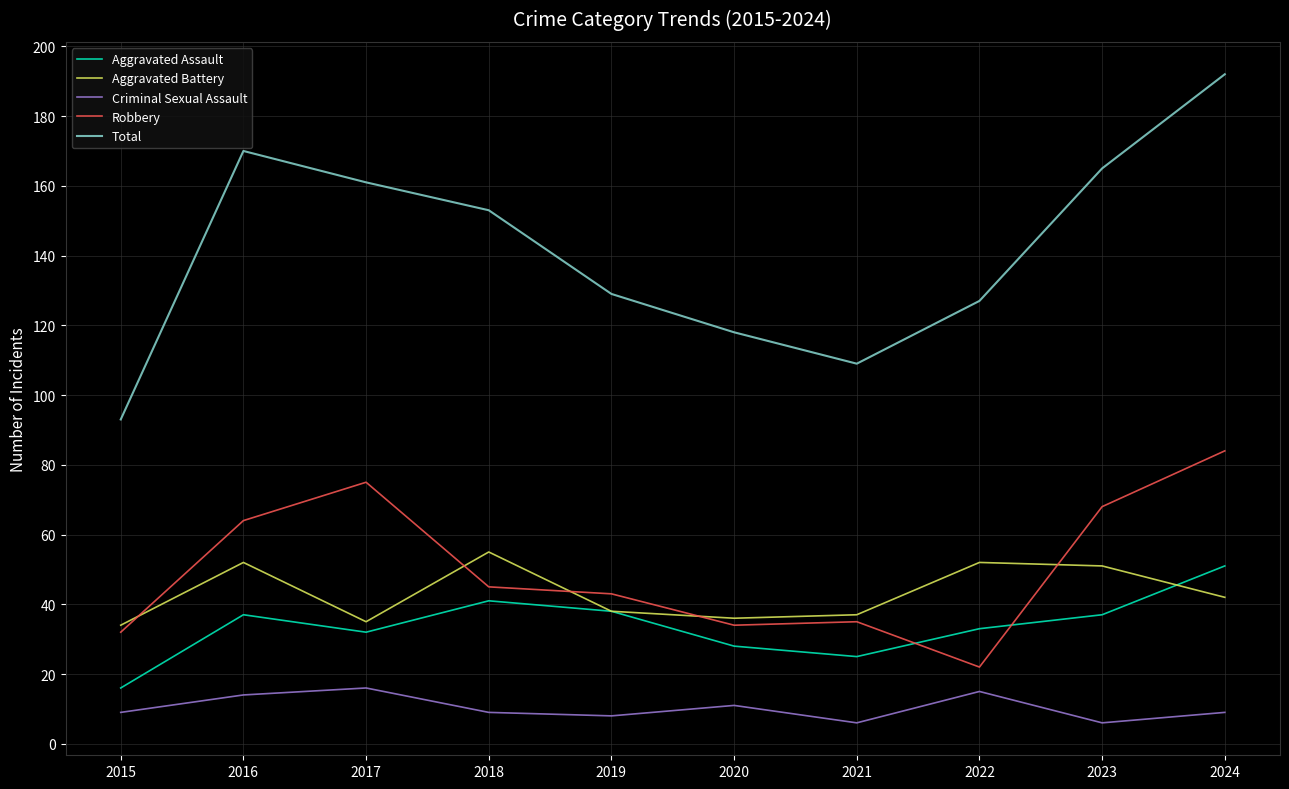

At which category is the sum across all series the highest?

2024